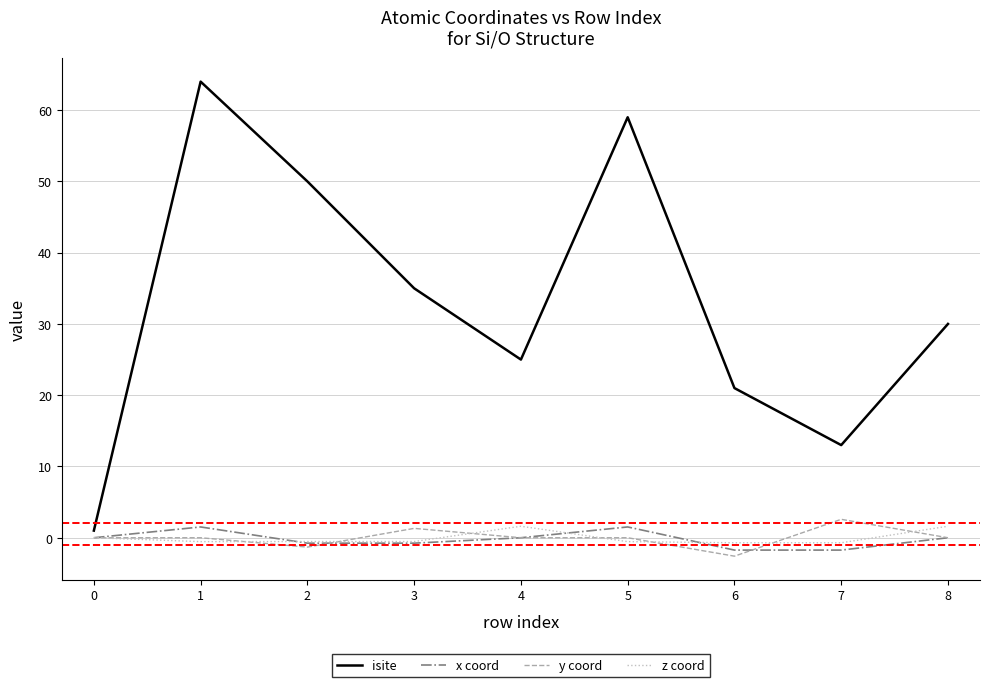

Which series ends up on top after the final intersection of y coord and z coord?

z coord